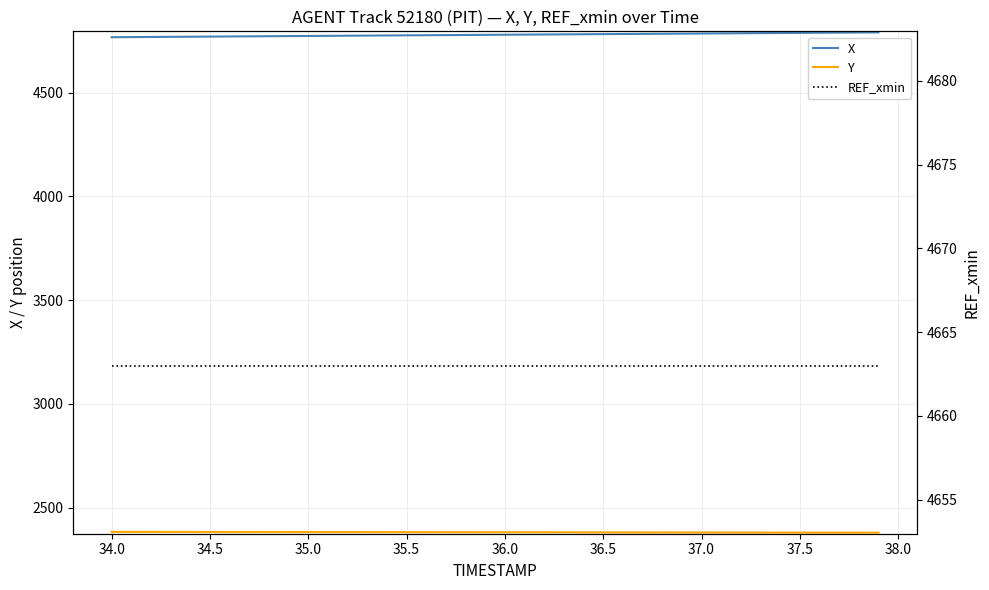

What are all the series names shown in the legend?

X, Y, REF_xmin